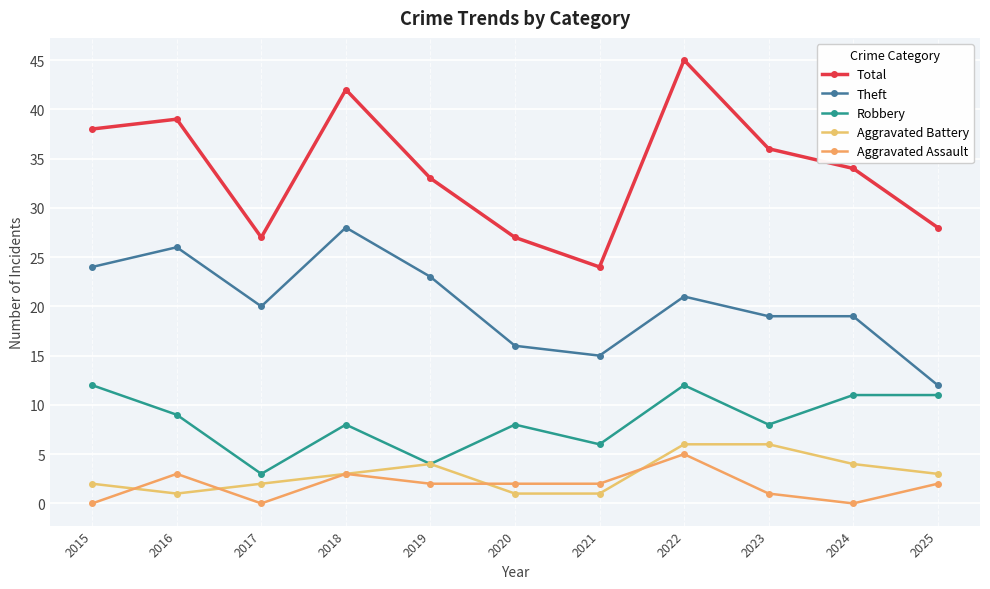

Which has a higher value, 2024 or 2023?

2023